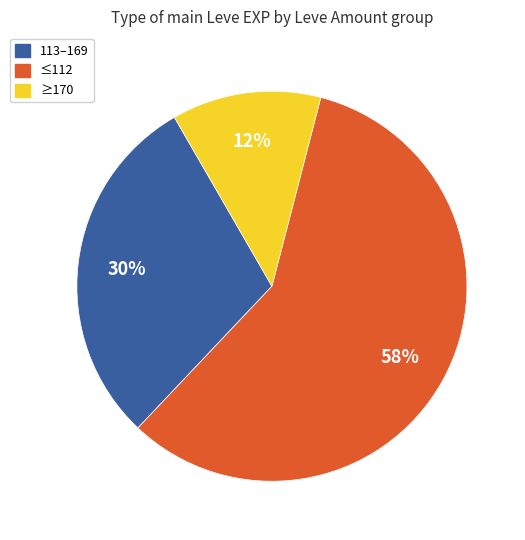

To the nearest percent, what is the average slice percentage?

33%